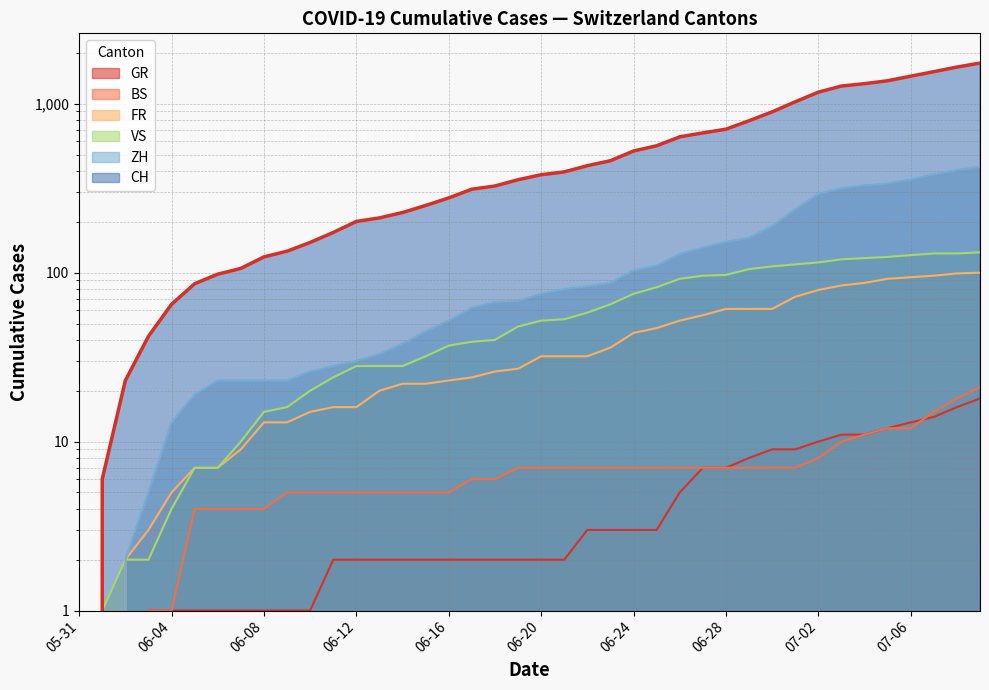

At which label does GR first exceed 2?

2020-06-22